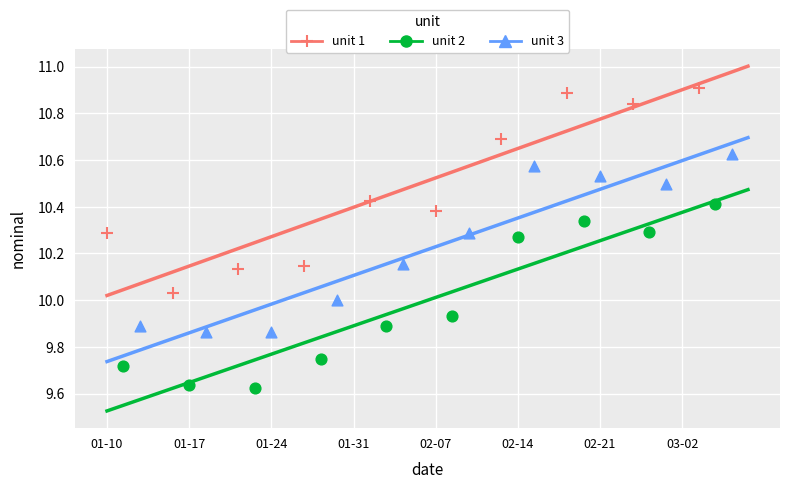

Which series has the largest total across all categories?

unit 1